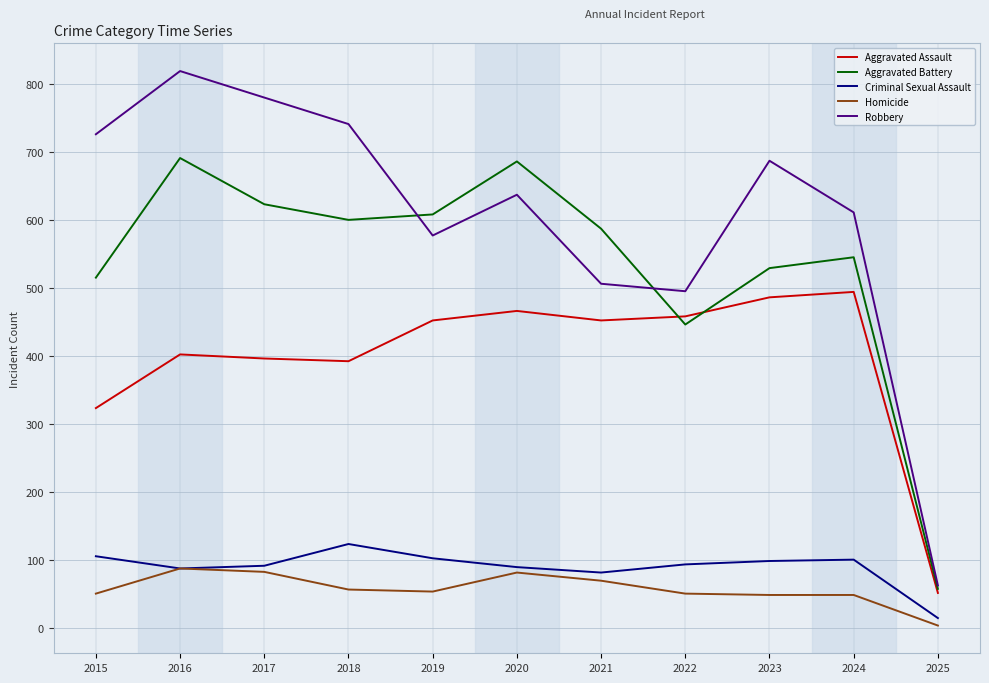

Where is Aggravated Assault nearest to the value 272?

2015